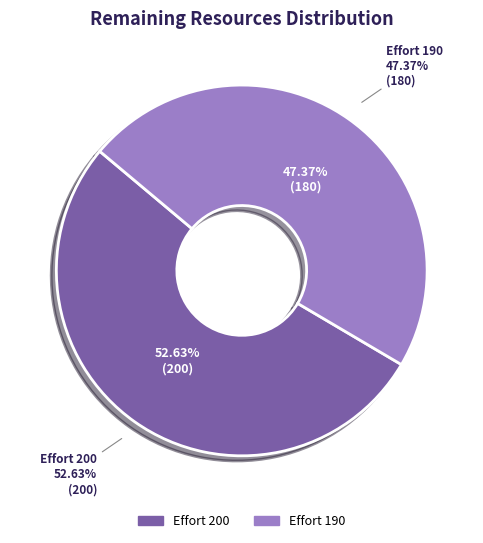

Which category has the biggest portion of the pie?

200